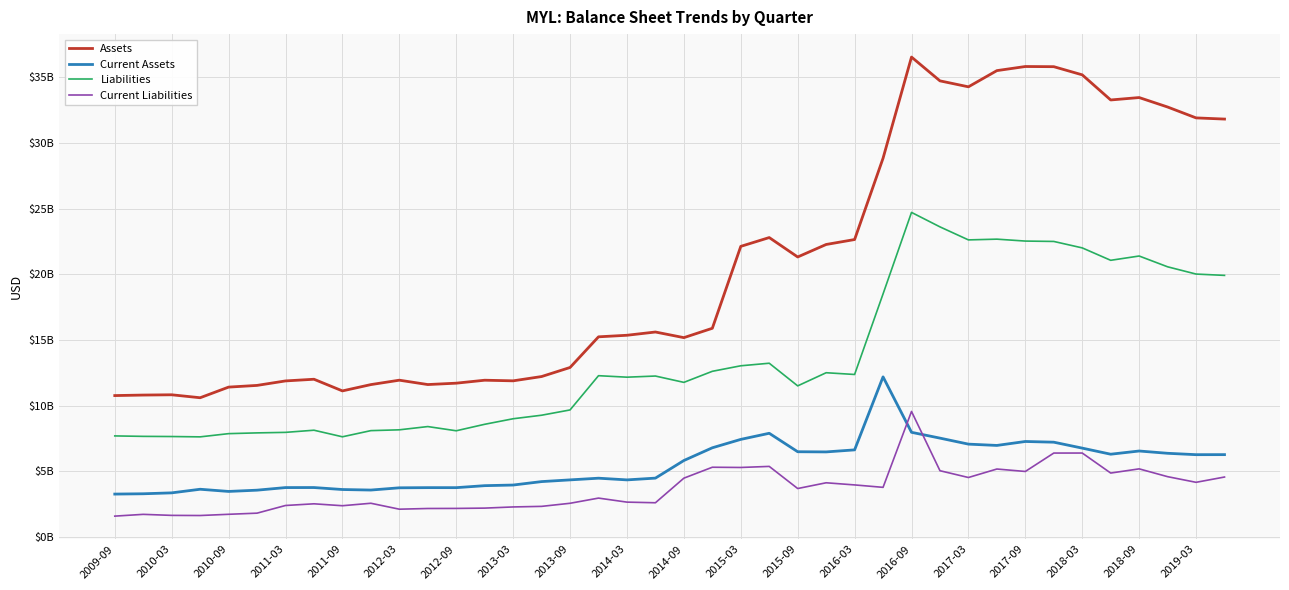

At which category is the sum across all series the highest?

2016-09